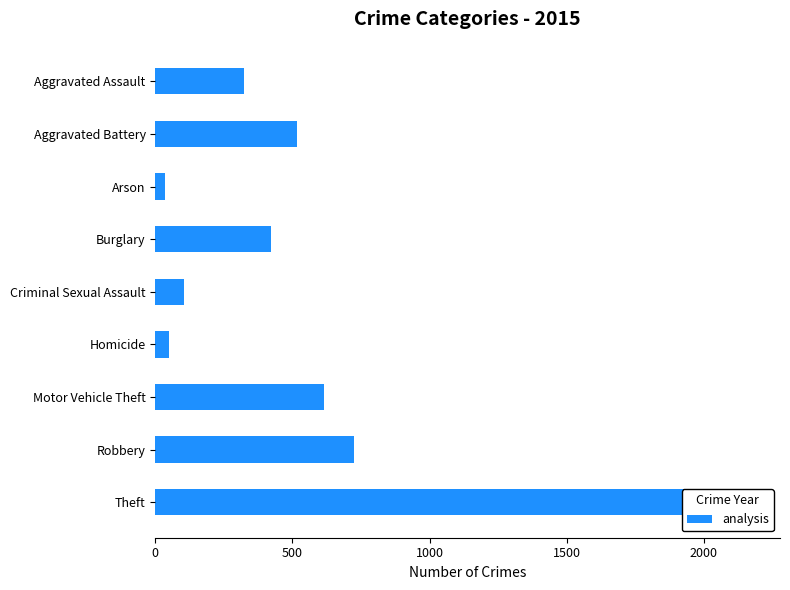

What is the sum of all values?

4770